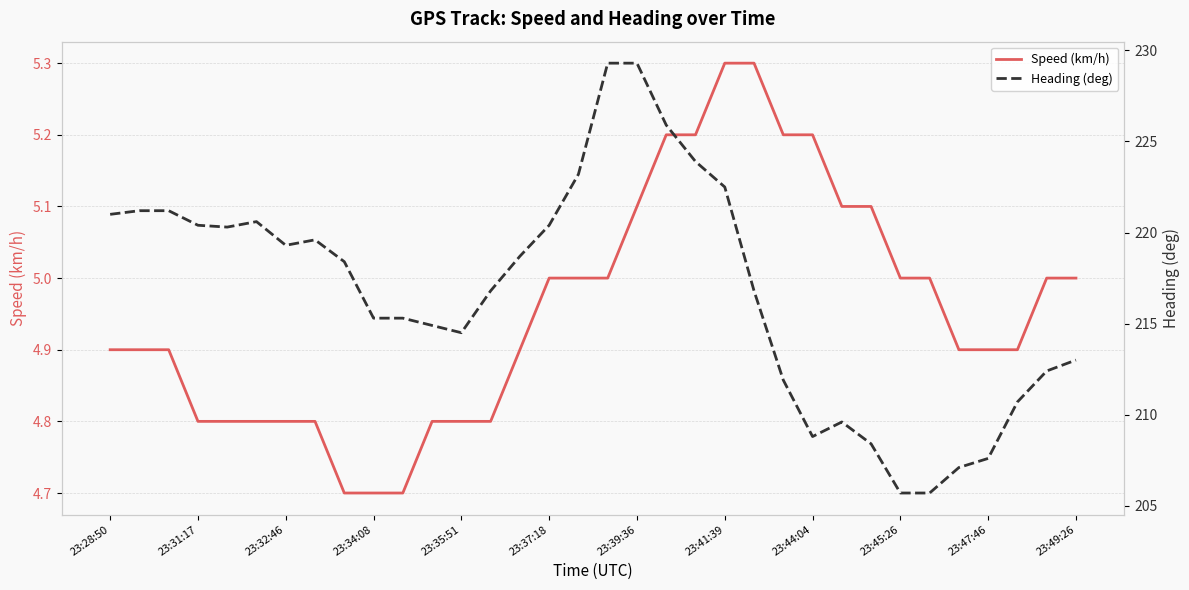

What is the lowest value of the Speed (km/h) series?

4.7